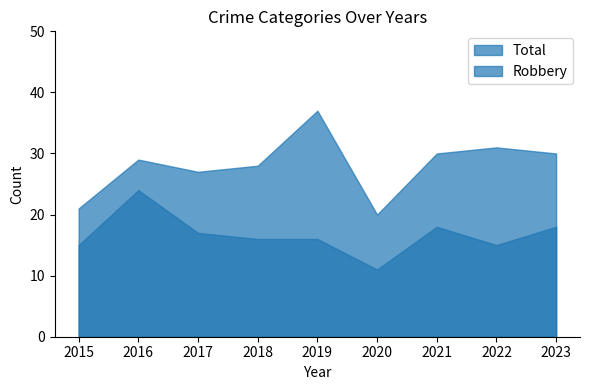

True or false: Aggravated Assault and Total intersect in this chart.

False